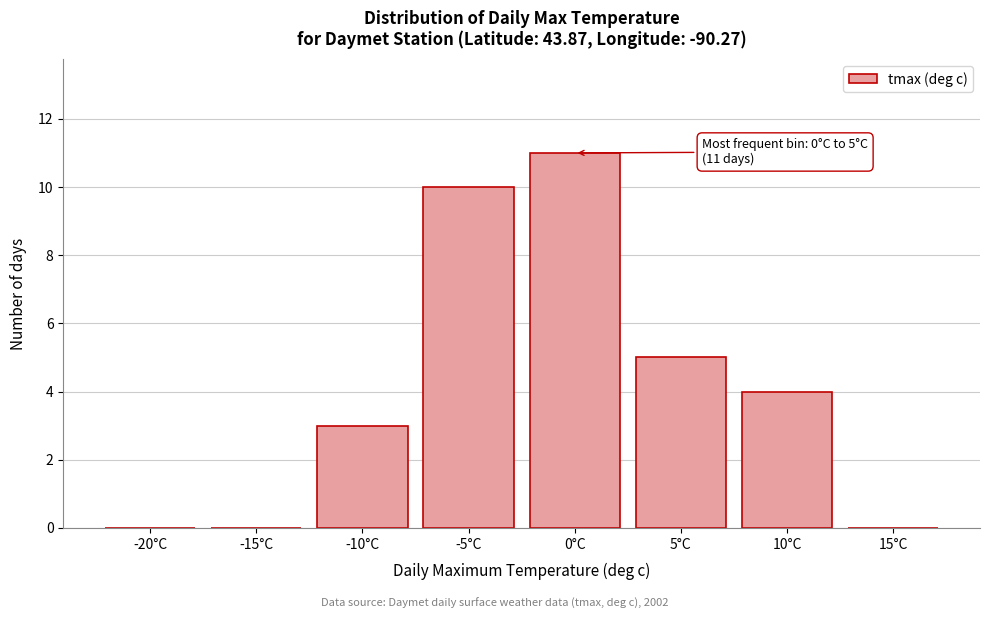

Reading left to right, what are all the values shown in this chart?

-20°C=0	-15°C=0	-10°C=3	-5°C=10	0°C=11	5°C=5	10°C=4	15°C=0